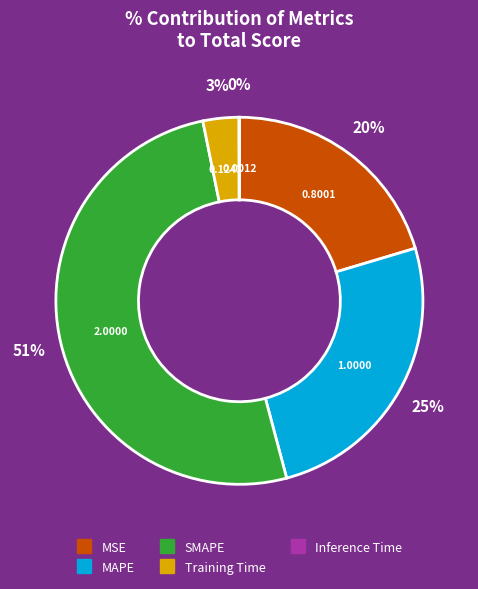

What percentage is the Training Time slice, to the nearest percent?

3%